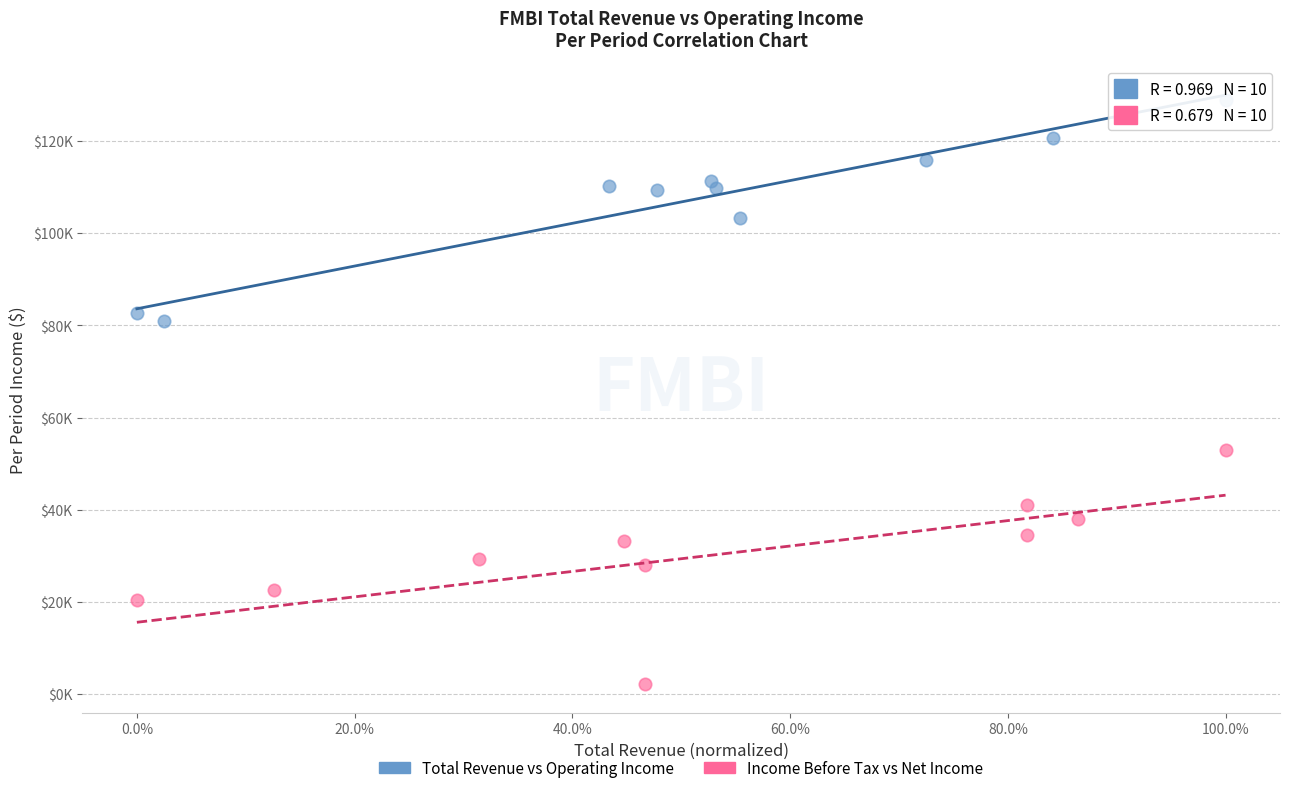

What are all the series names shown in the legend?

Total Revenue vs Operating Income, Income Before Tax vs Net Income